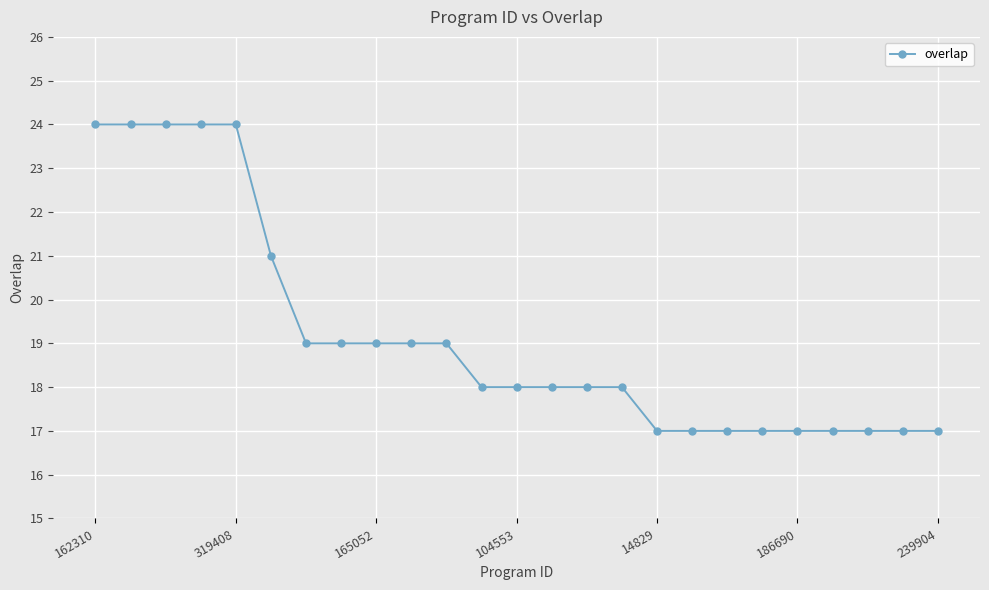

What is the sum of all values?

479